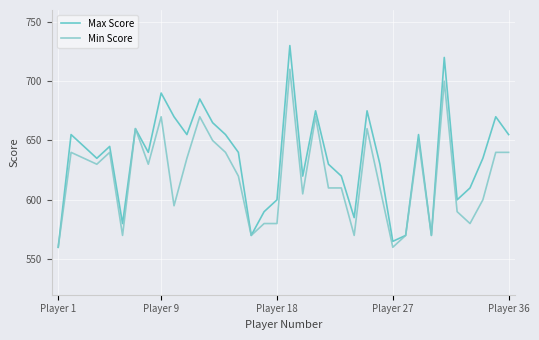

What is the minimum value for Min Score?

560